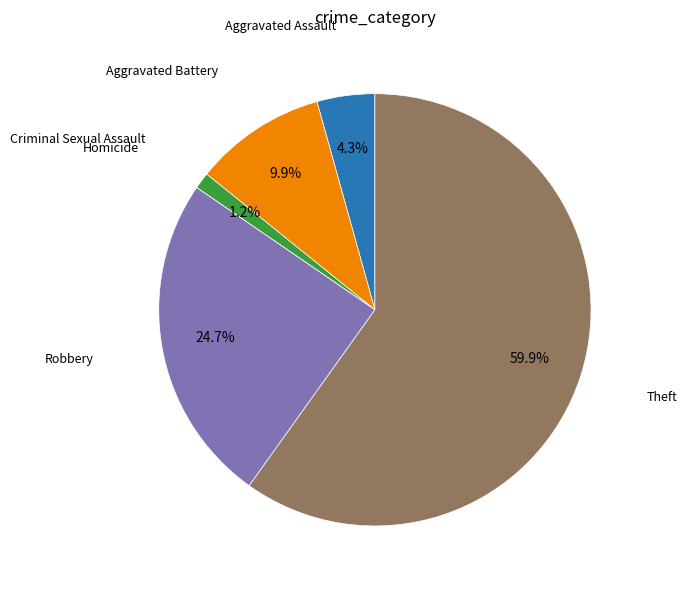

Which slice is the largest?

Theft